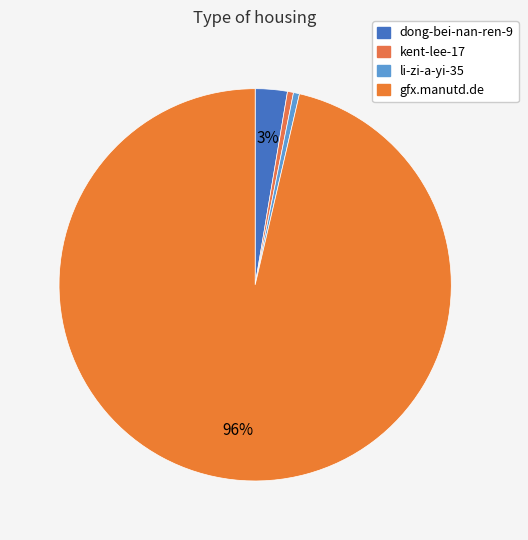

How many segments does this pie chart have?

4